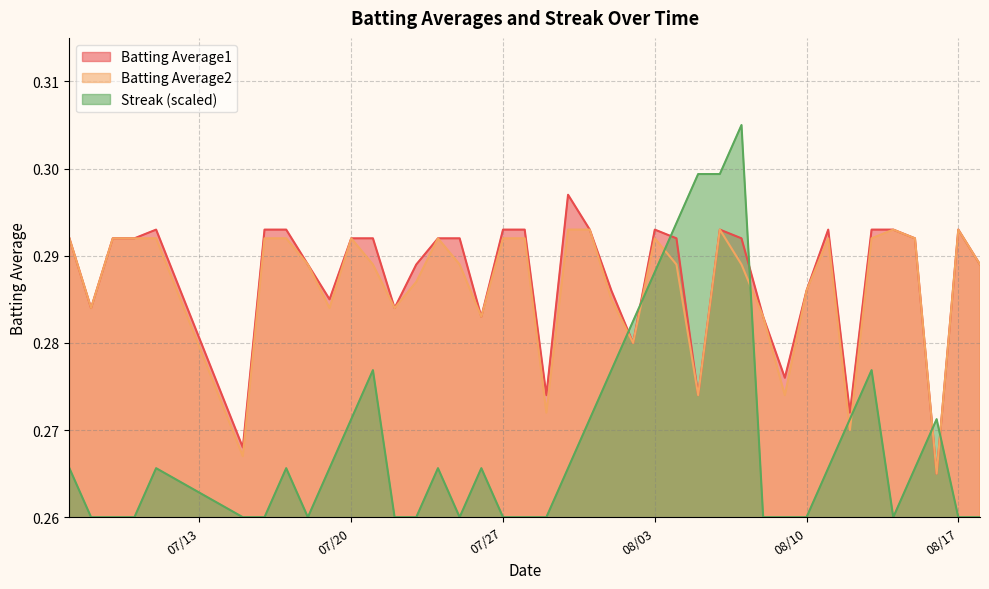

List the series in order of their peak value, lowest first.

Batting Average2, Batting Average1, Streak (scaled)